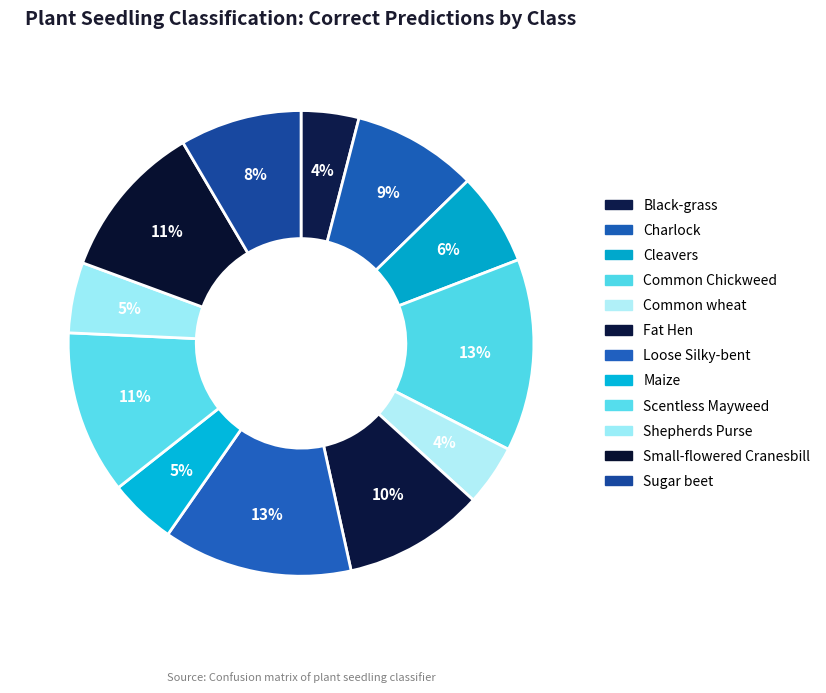

Count the number of slices in the pie.

12